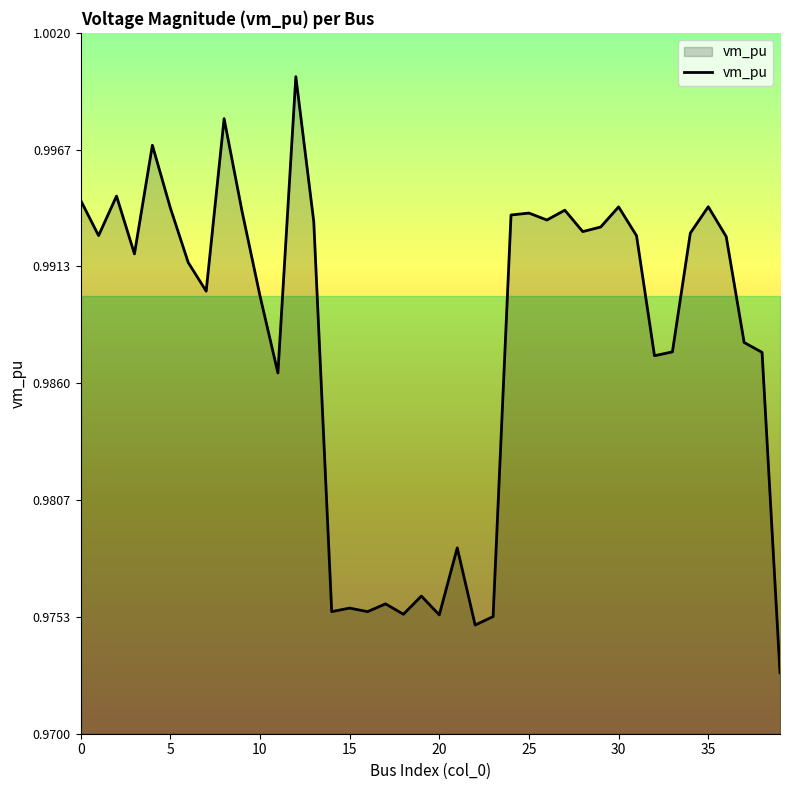

At which label is the value closest to 0?

39